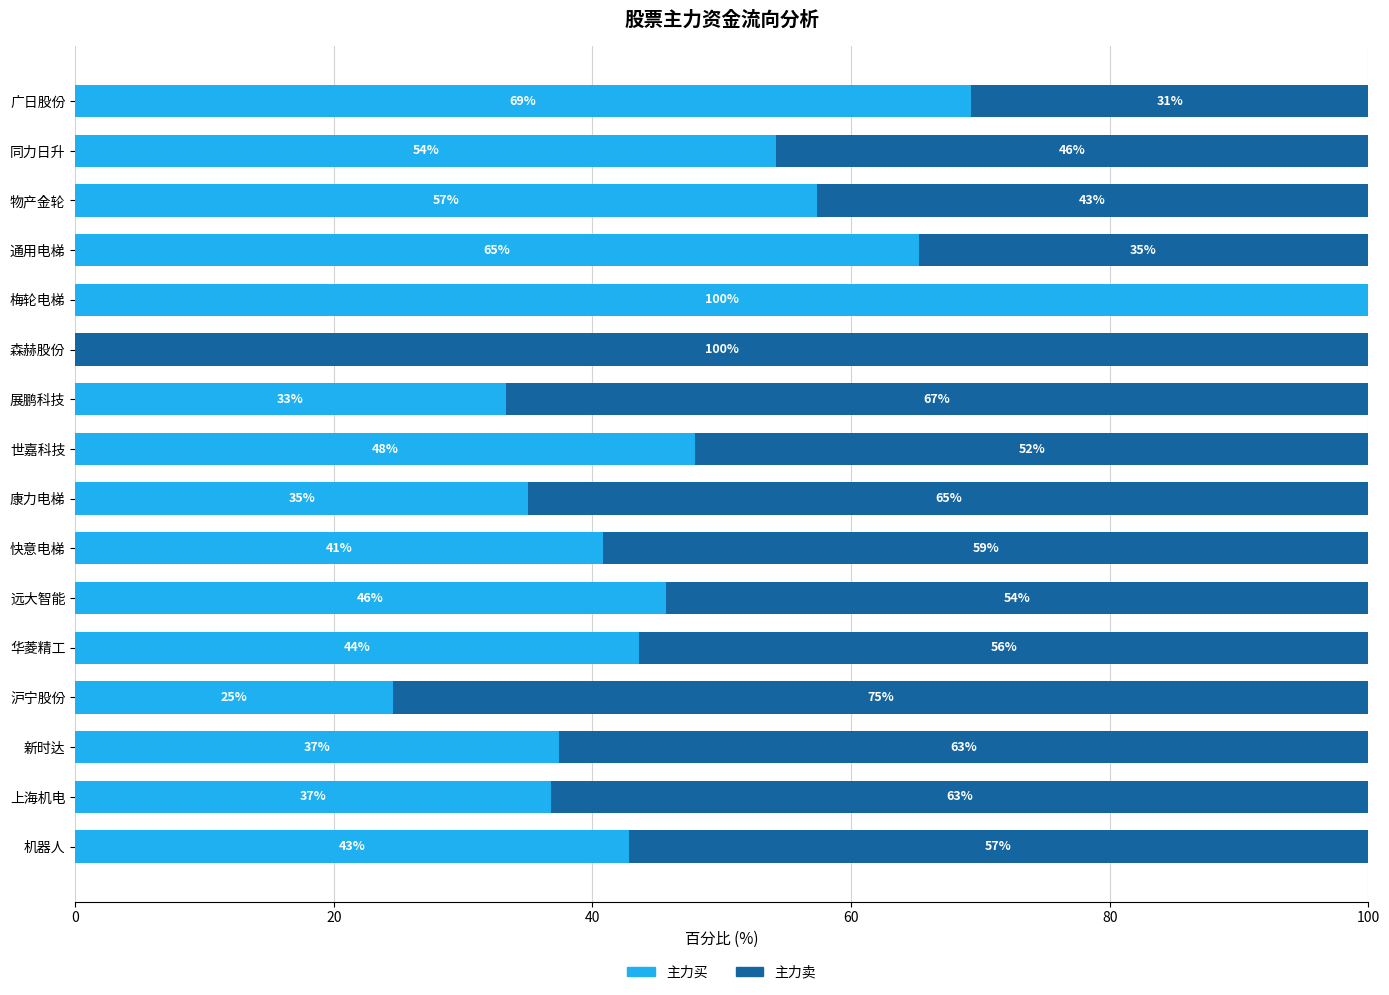

True or false: 主力买 has a value of 19.4 at 展鹏科技.

False